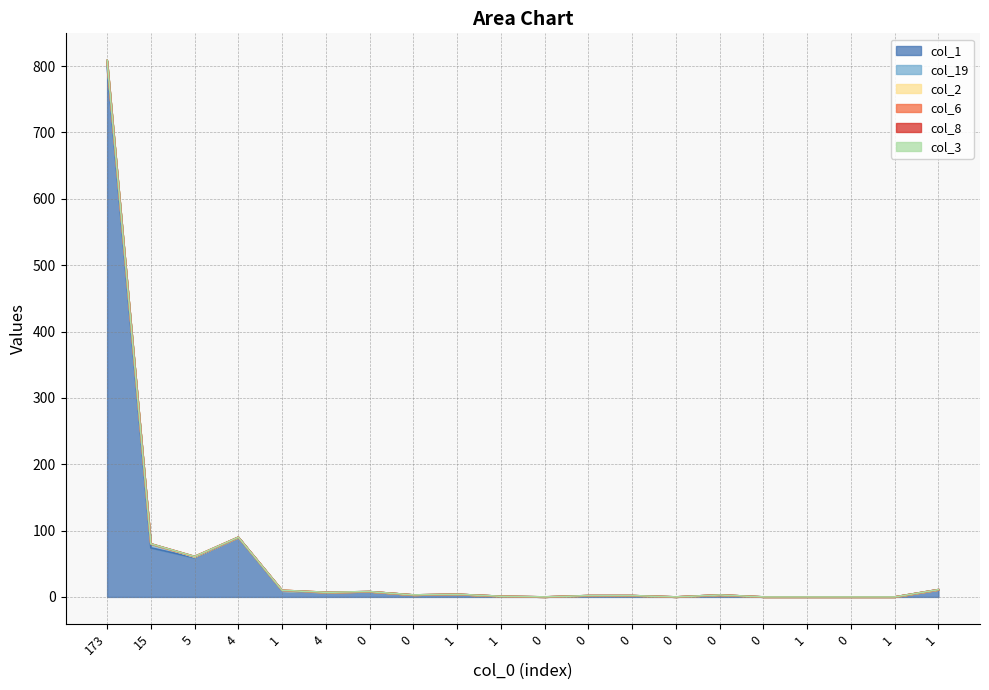

Is the value of col_3 at 0 greater than the value of col_6 at 173?

No